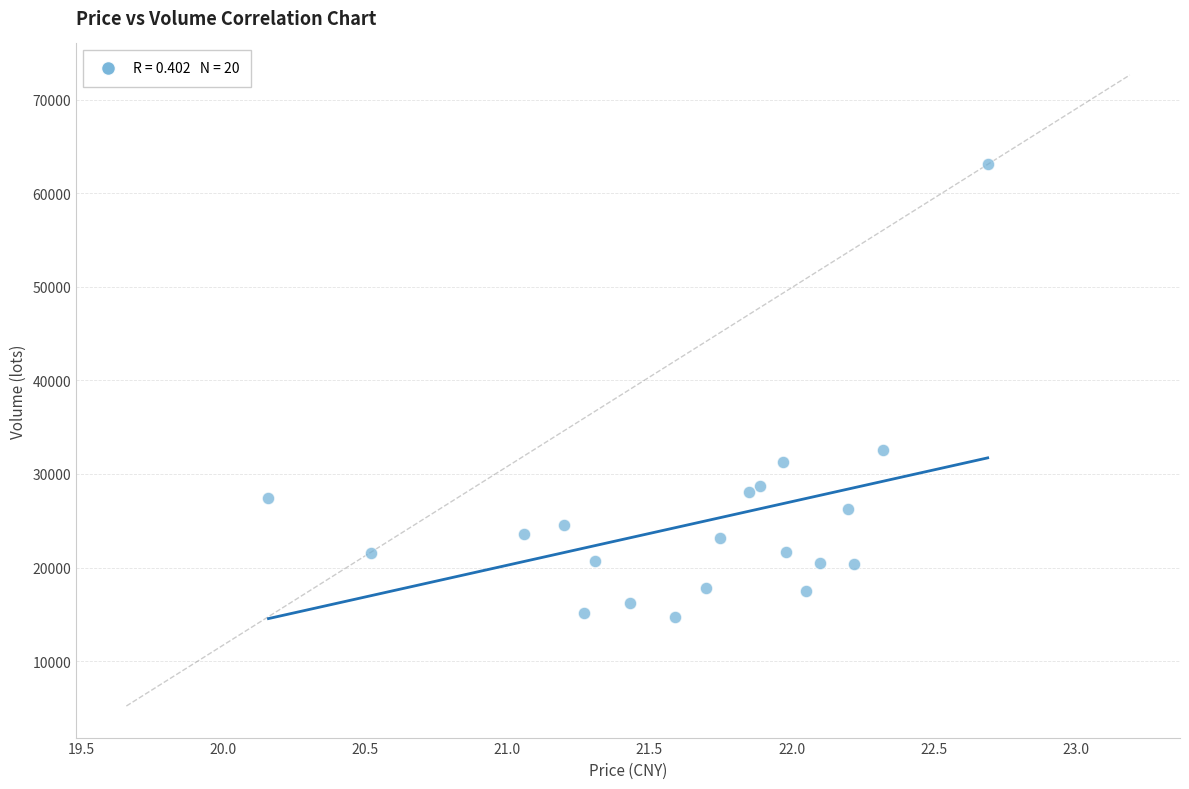

What is the range of Y values (max minus min)?

48320